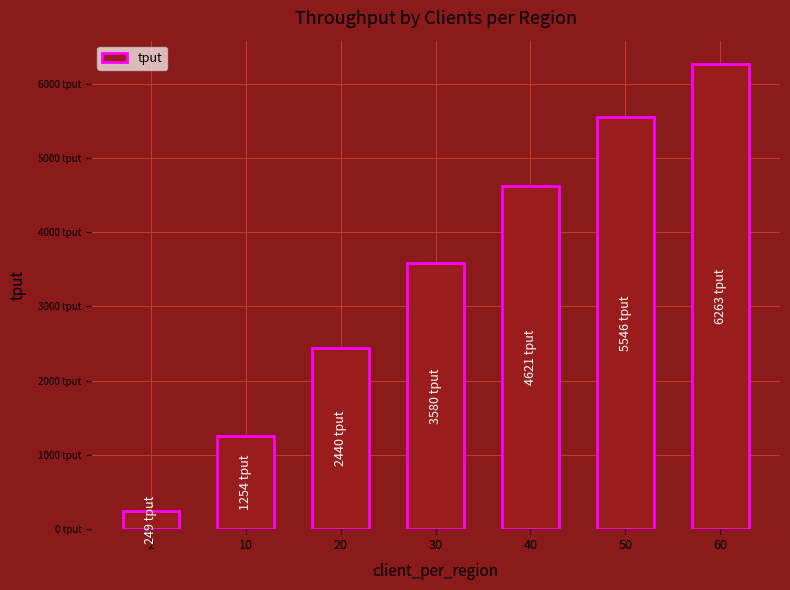

At which label does the data first exceed 3580?

30